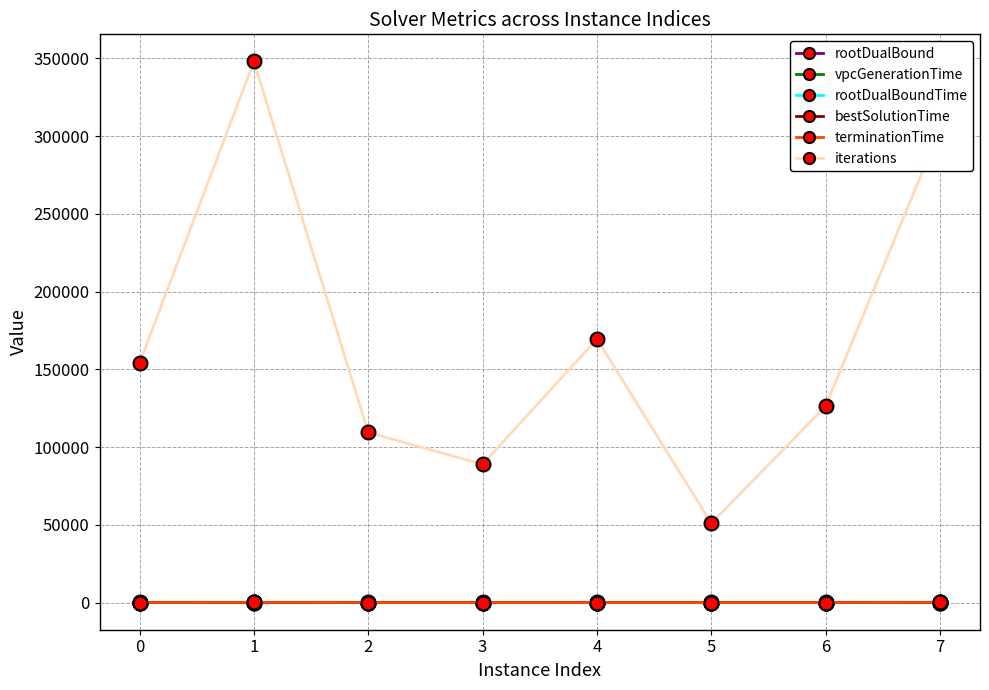

At which category is the sum across all series the highest?

1